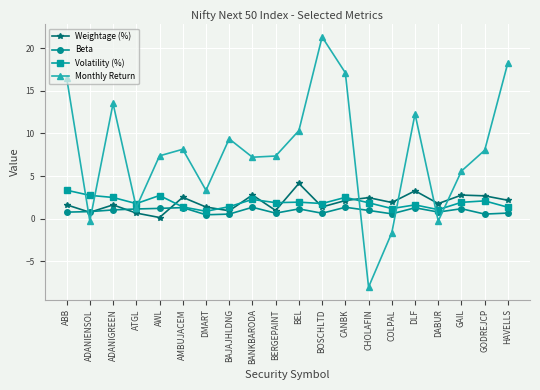

What is the highest value of the Monthly Return series?

21.3